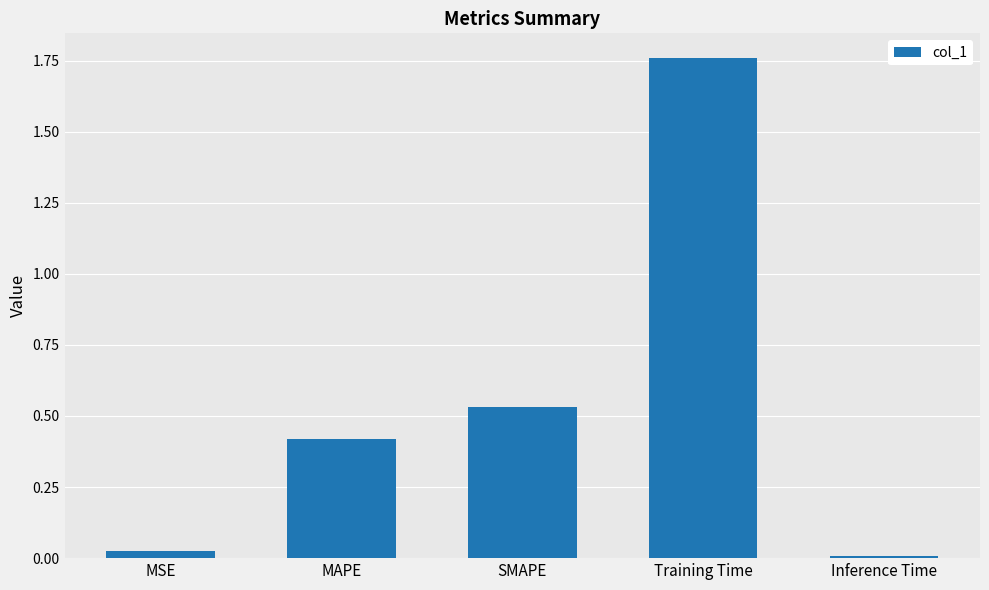

What is the label of the 4th bar from the right?

MAPE